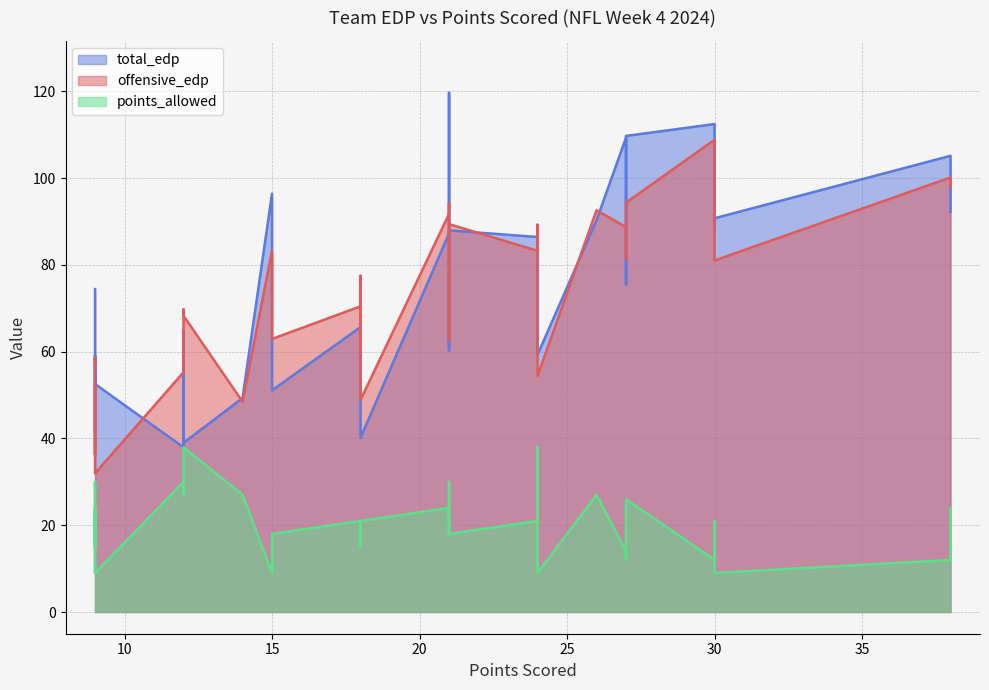

What is the difference between the points_allowed values at 15 and 18?

12.0